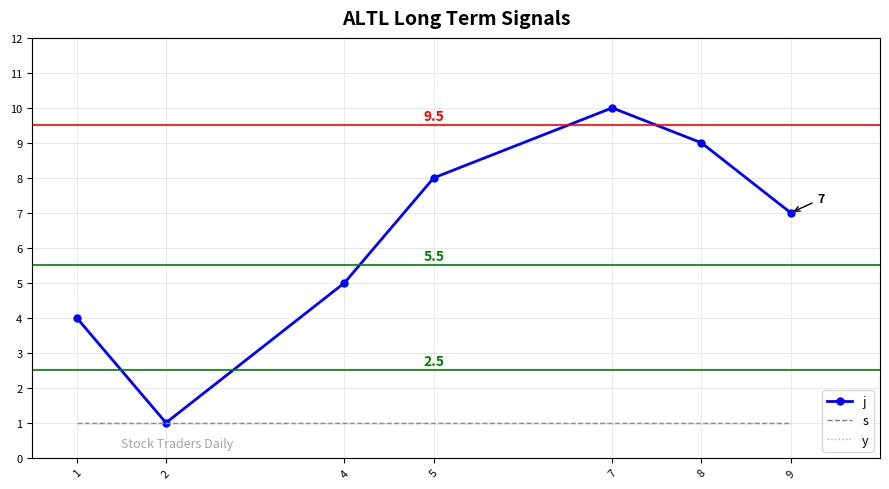

Reading left to right, transcribe all the data shown in this chart.

j: 4	1	5	8	10	9	7
s: 1	1	1	1	1	1	1
y: 1	1	1	1	1	1	1